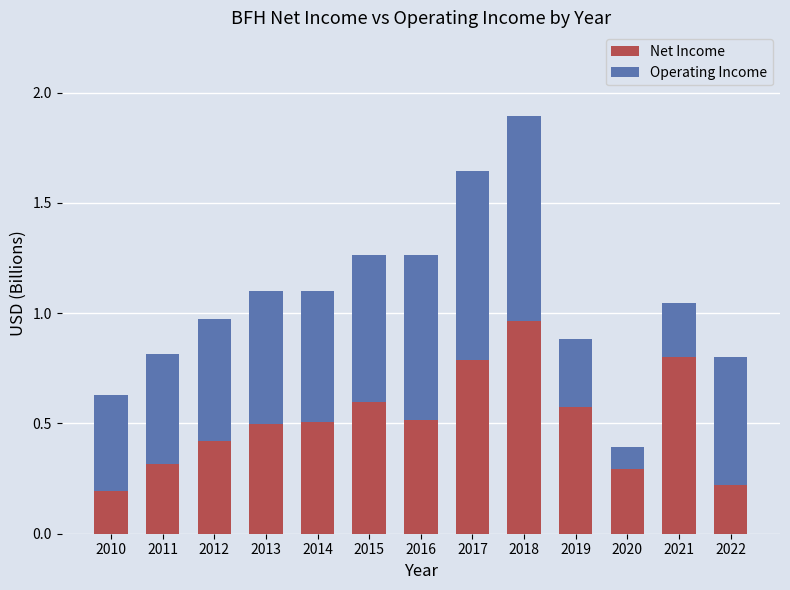

At which label does Net Income reach its peak?

2018